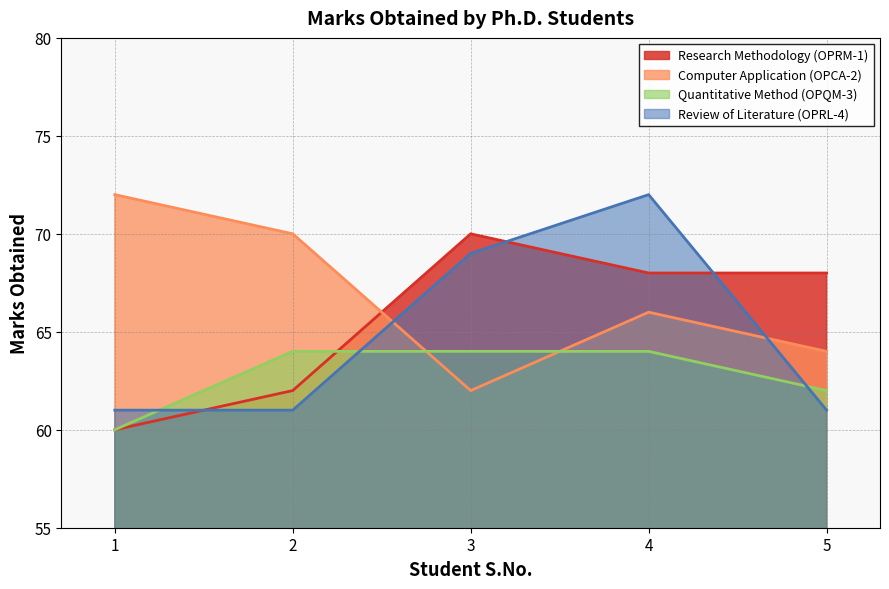

How many interior local peaks does the Review of Literature (OPRL-4) series have?

1